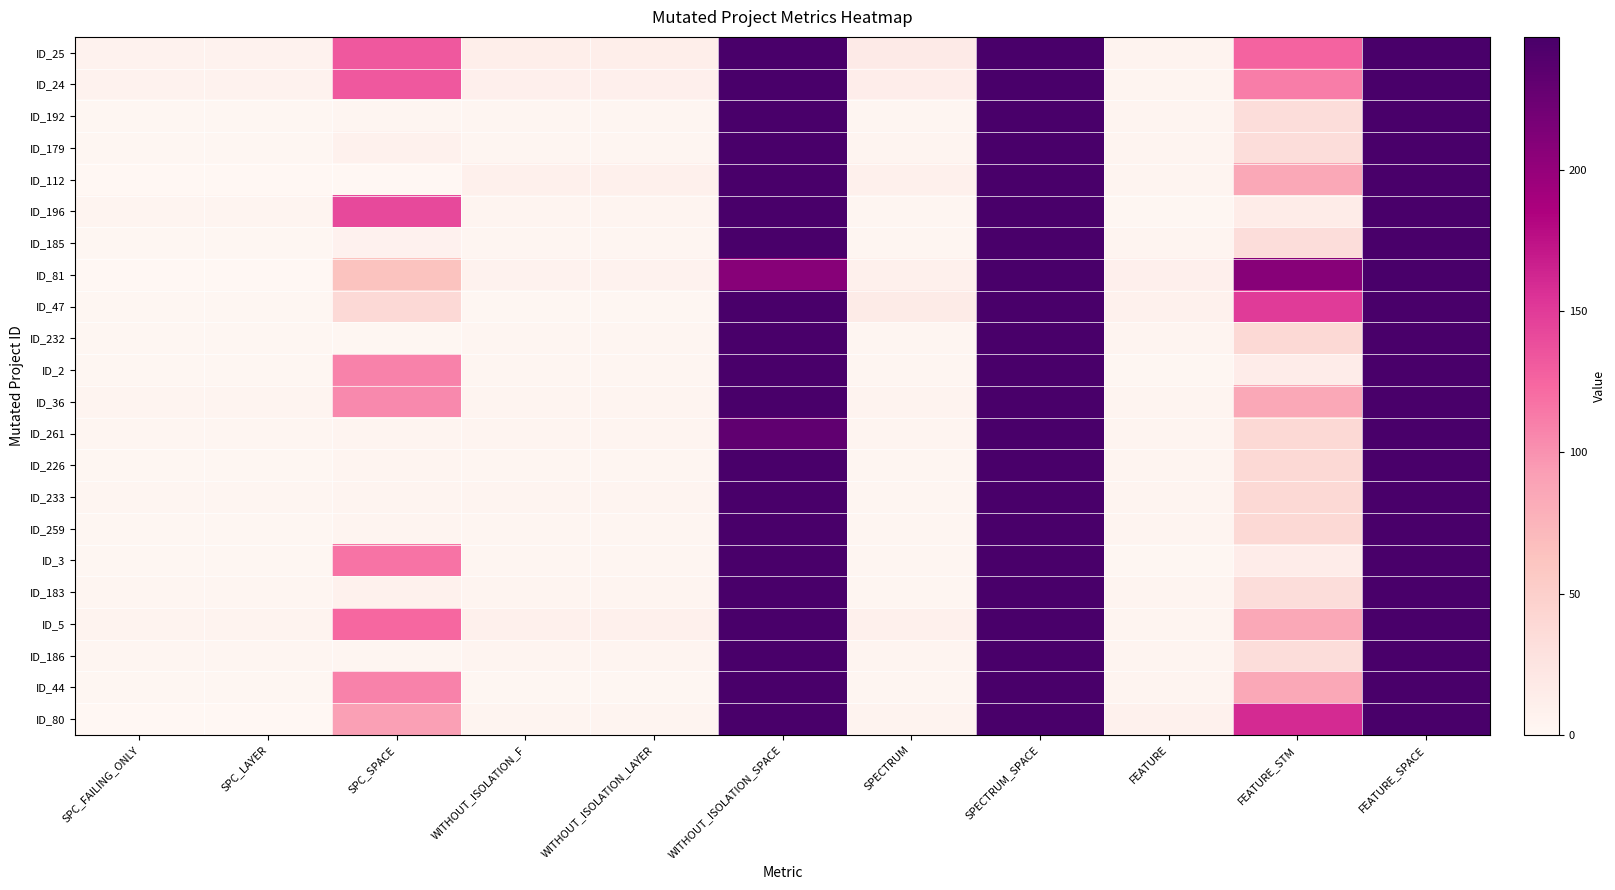

Count the number of categories in the chart.

11